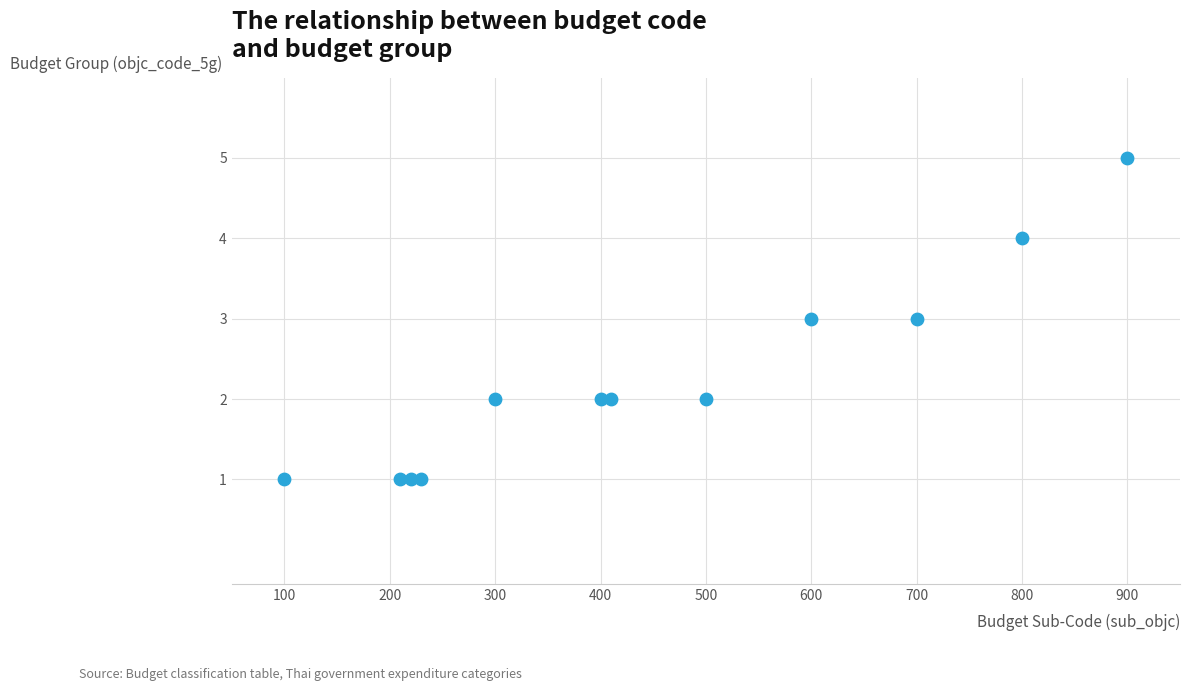

What is the range of X values (max minus min)?

800